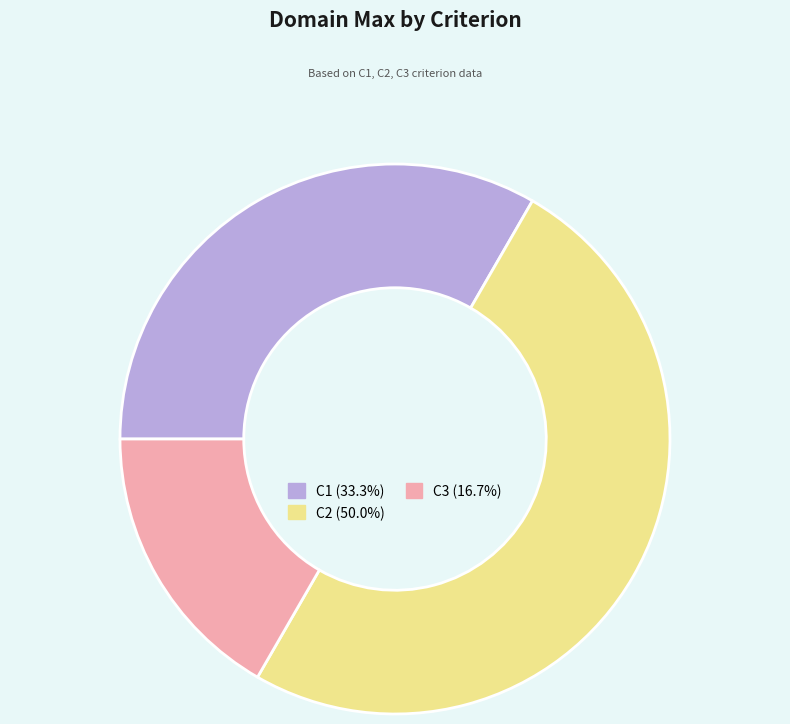

True or false: C2 accounts for 50% of the total.

True